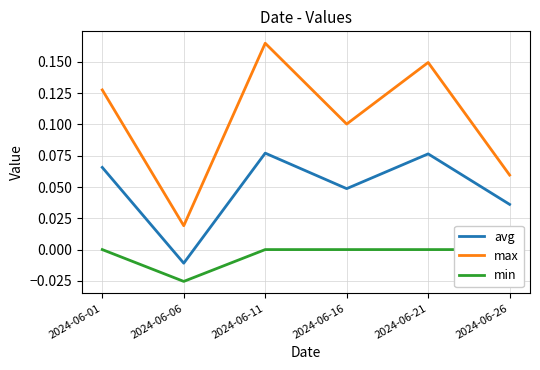

The value of avg at 2024-06-06 is -0.0. True or false?

False